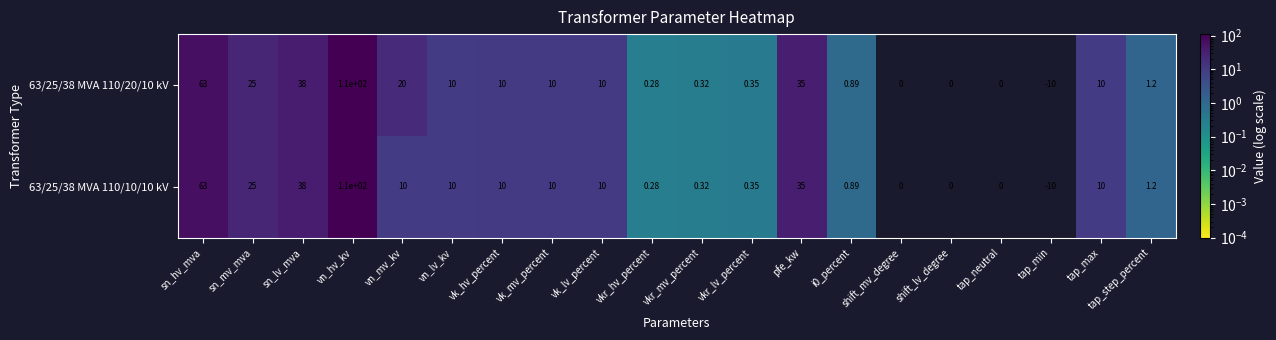

At how many categories does at least one series exceed 18?

6